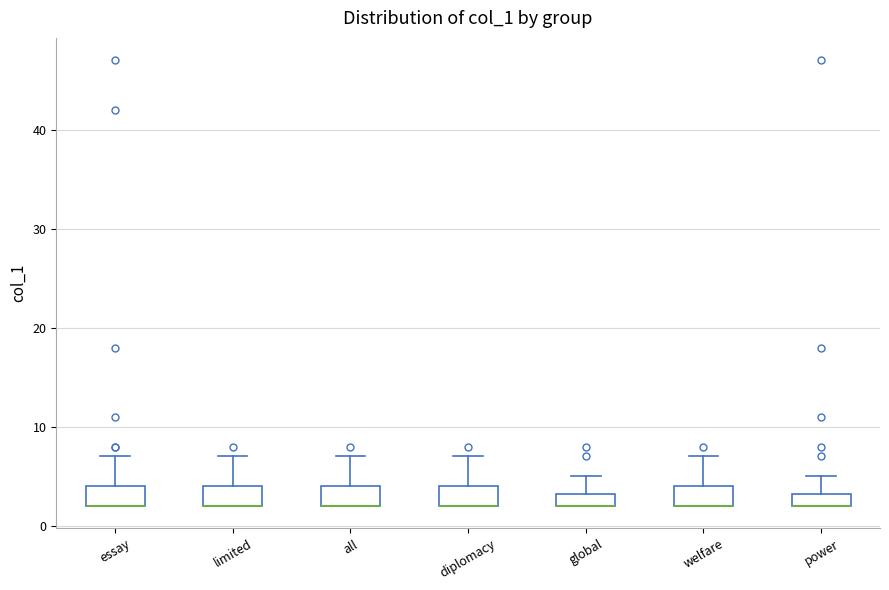

Where does the upper whisker of the box for diplomacy end on the y-axis? The values are not printed on the chart, so give them approximately, as read against the axis.

7